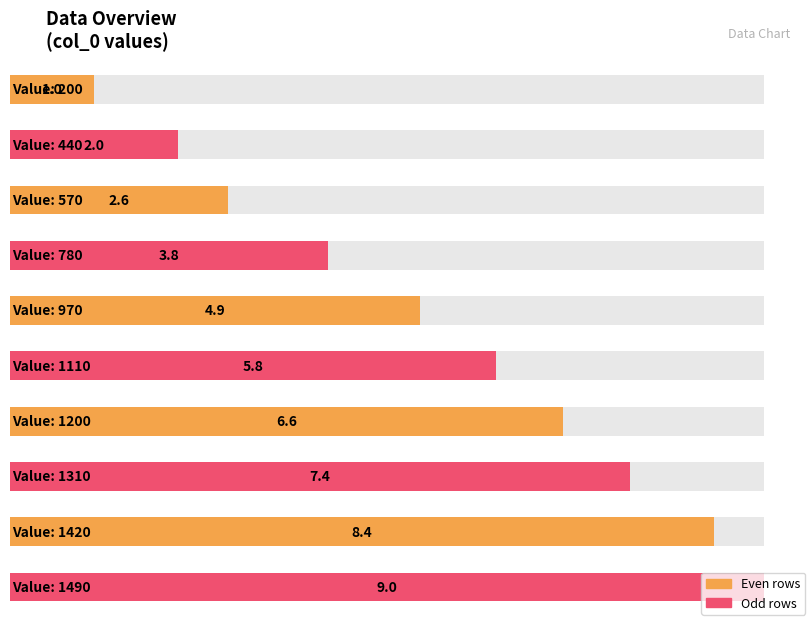

What is the change in value from 570 to 1200?

+4.0